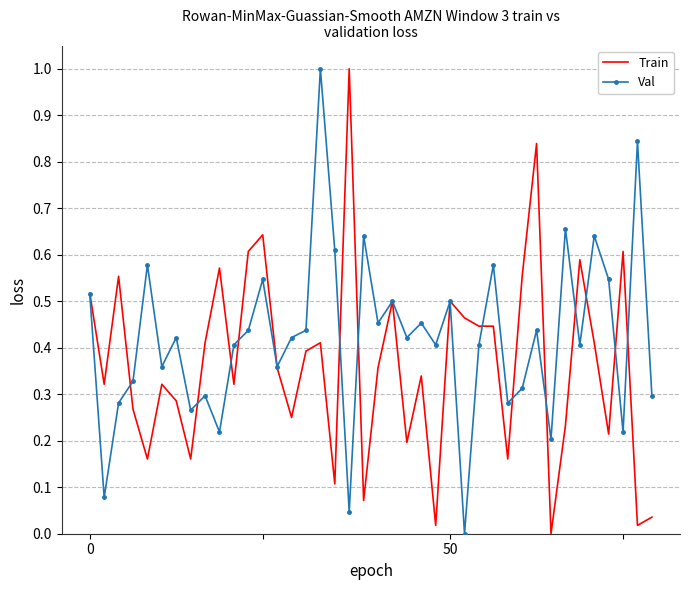

Rank the series by their average value, from lowest to highest.

Train, Val